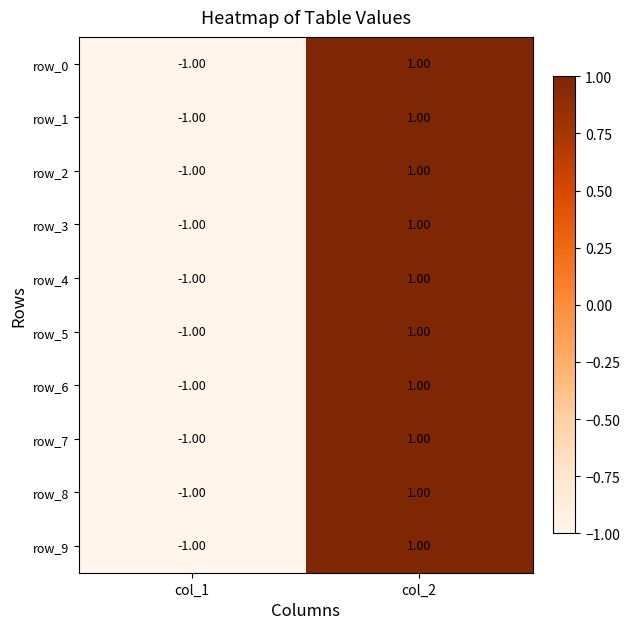

What is the difference between the maximum and minimum values in the row_8 series?

2